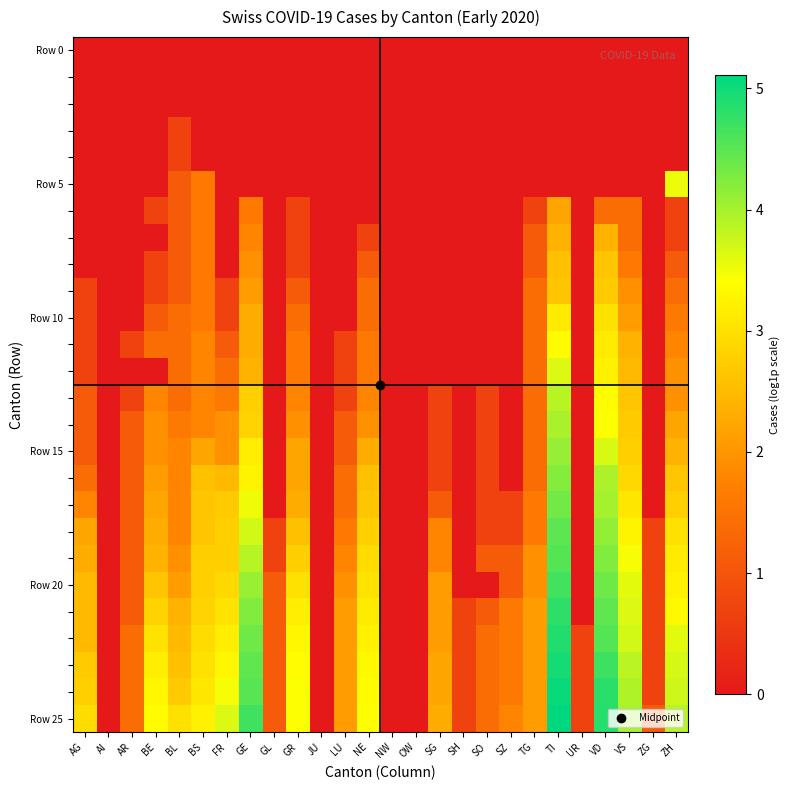

Which label corresponds to the smallest value in the chart?

AG